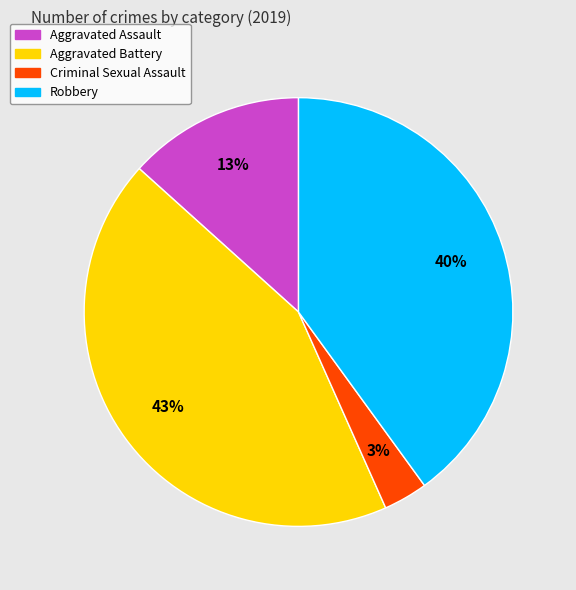

The Criminal Sexual Assault slice represents 12% of the pie. True or false?

False